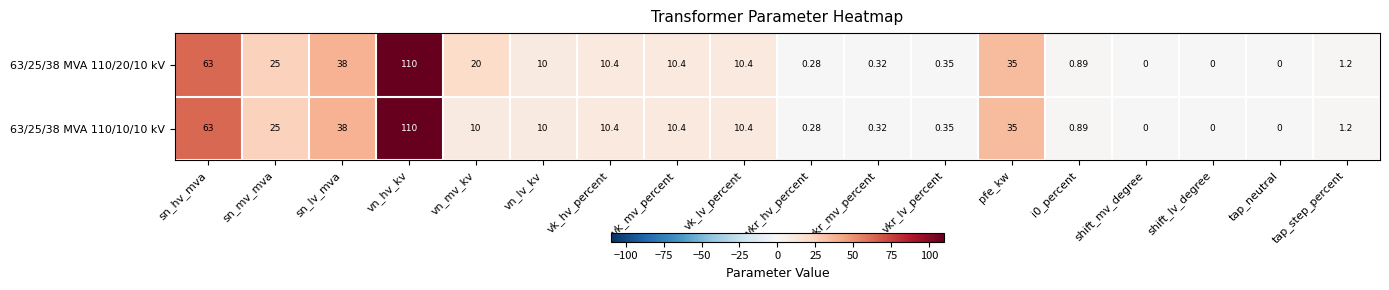

Count the number of data series in this chart.

2